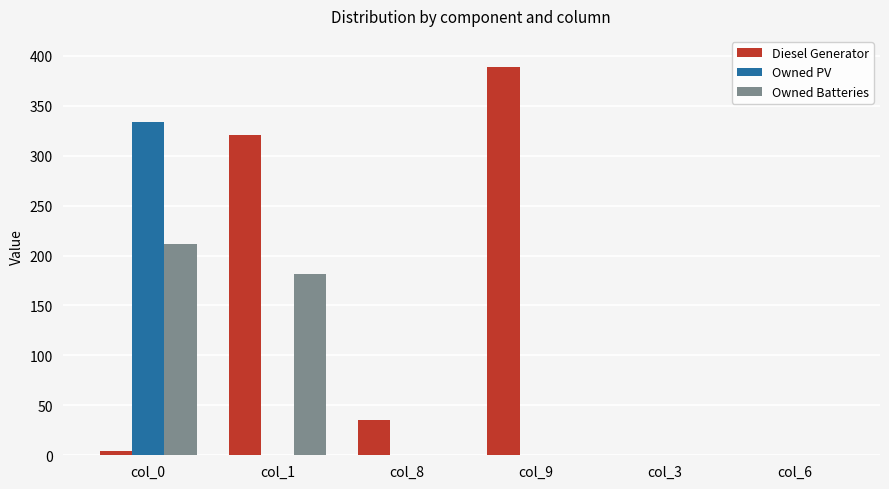

Which series has the widest spread of values?

Diesel Generator